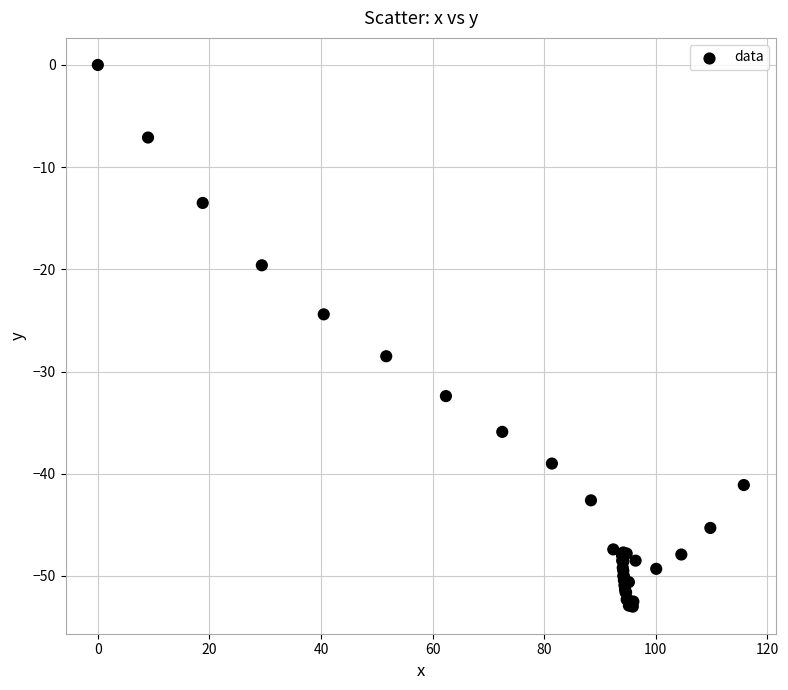

What Y value in the scatter plot is closest to -26?

-24.4